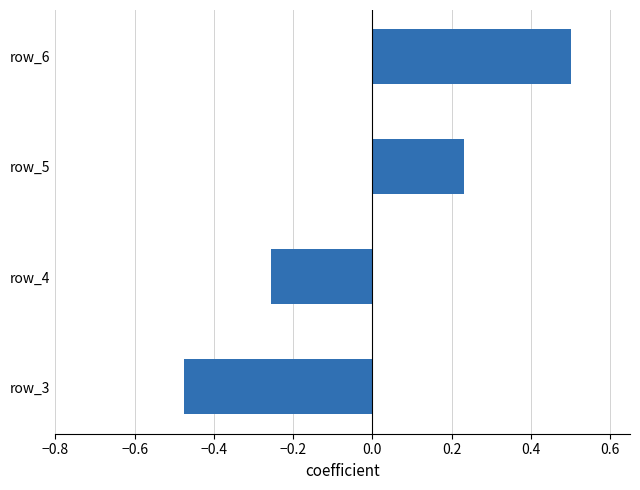

Rank the categories by value from lowest to highest.

row_3, row_4, row_5, row_6